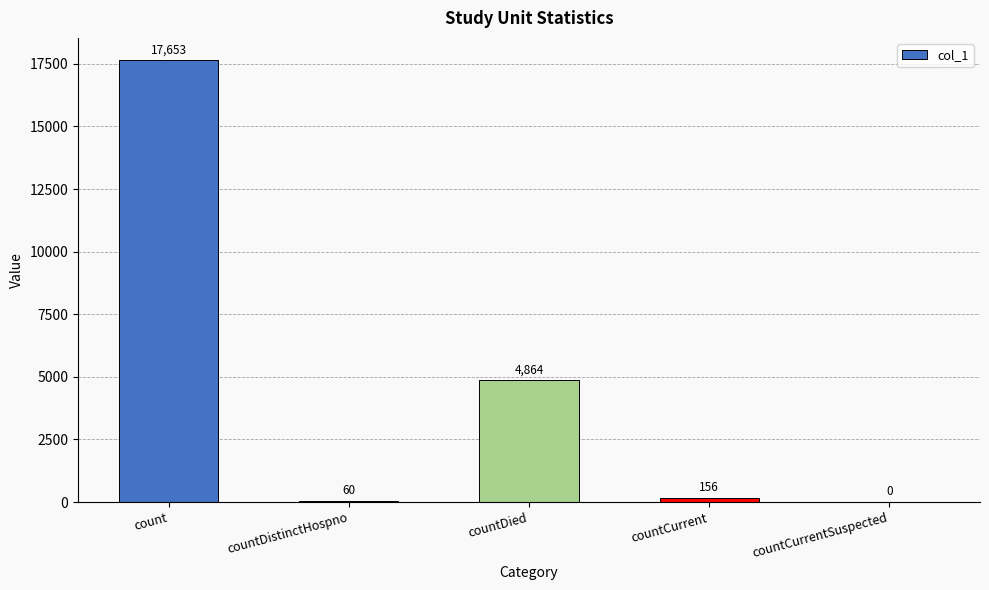

Where is the data nearest to the value 8826?

countDied